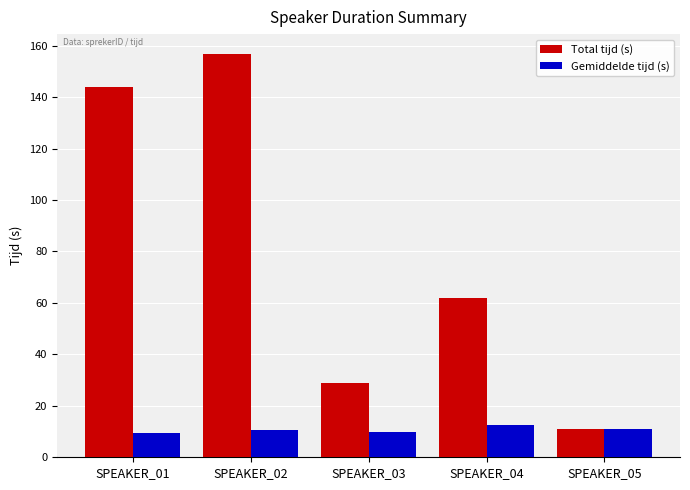

What is the average value of the Gemiddelde tijd (s) series?

10.7